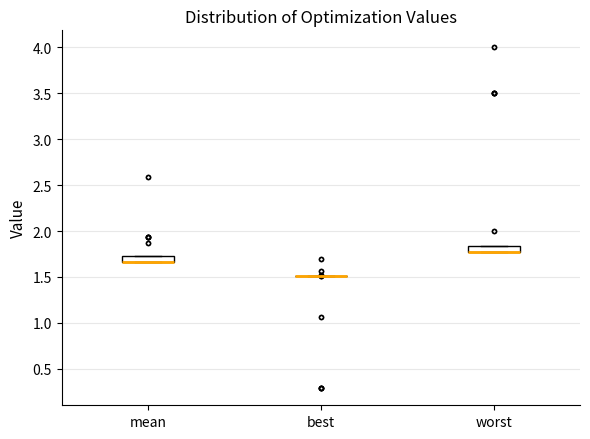

Where is the lower edge of the box for mean on the y-axis? The values are not printed on the chart, so give them approximately, as read against the axis.

1.65